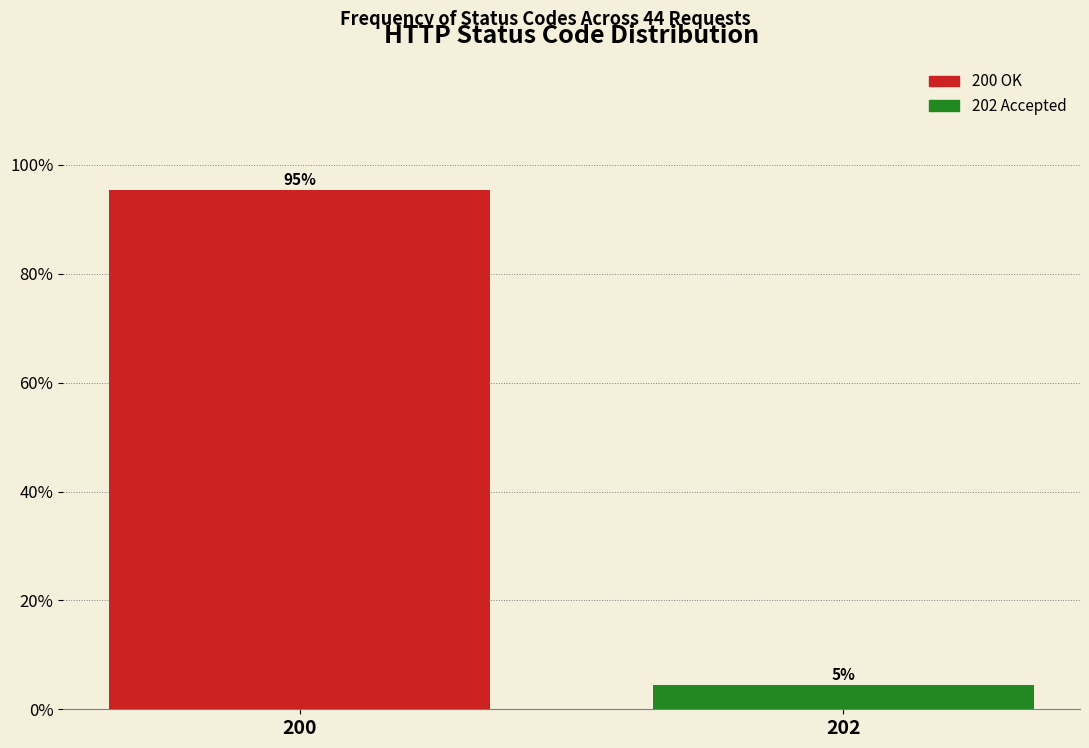

Rank the categories by value from lowest to highest.

202, 200